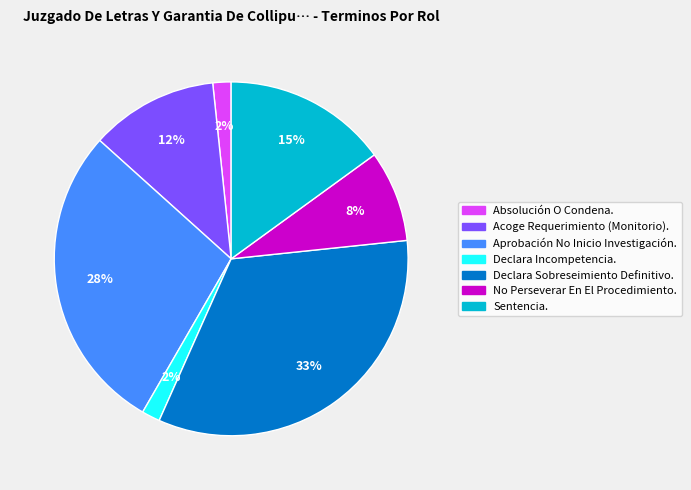

To the nearest percent, what is the difference between the Sentencia. and Absolución O Condena. slice percentages?

13%